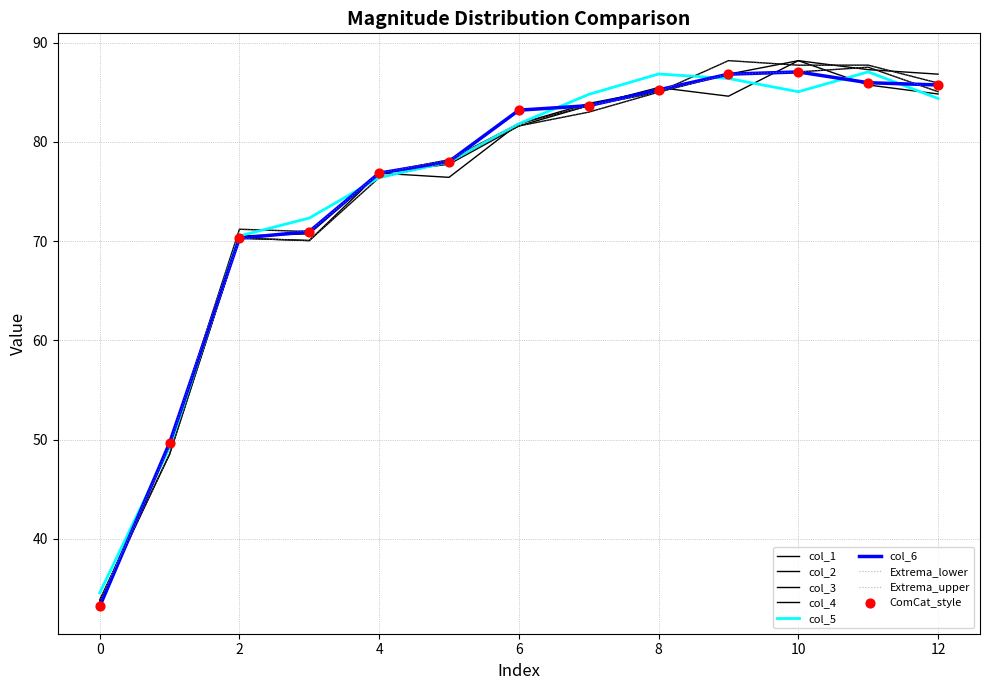

Does the chart have visible grid lines?

Yes